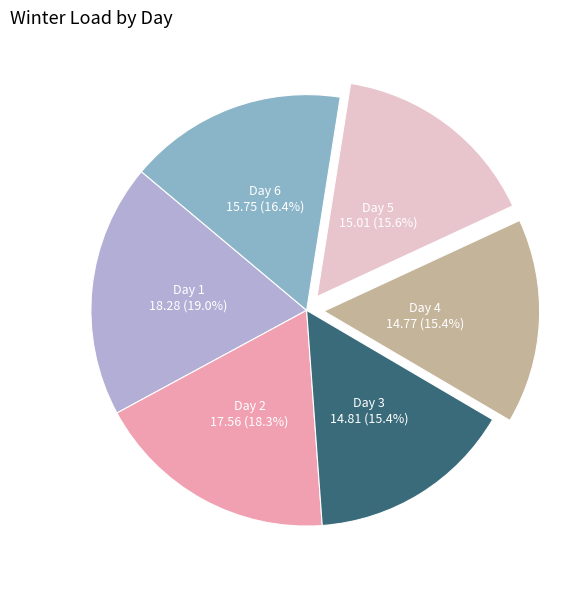

Is there any slice that represents more than half of the pie?

No